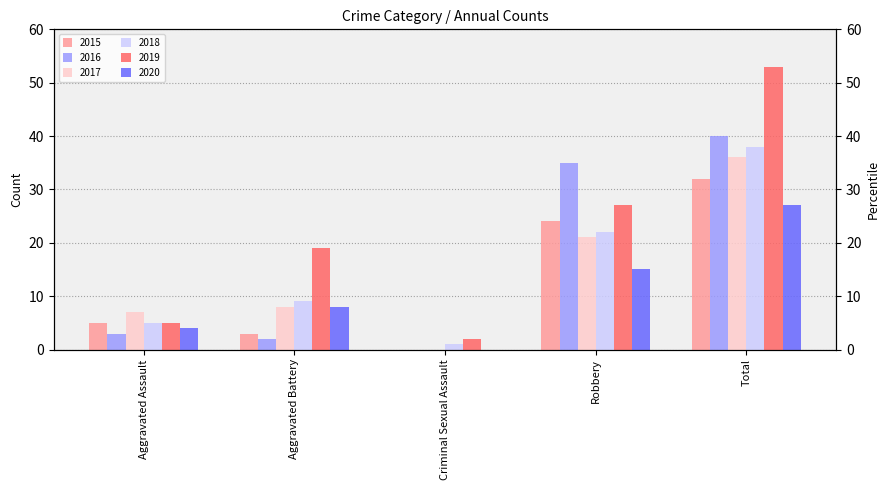

What is the value of the 2018 bar at the 5th from the left?

38